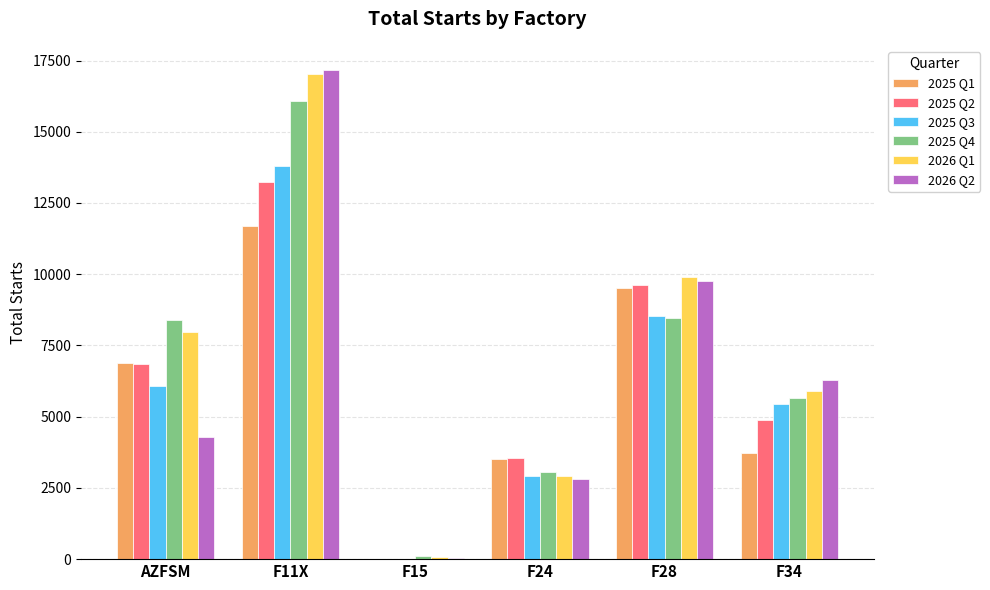

What is the maximum value shown in the chart?

17158